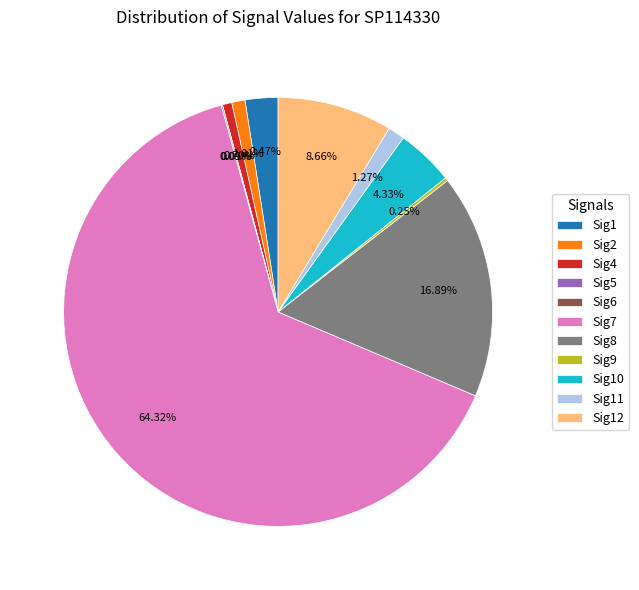

Which slice is the largest?

Sig7